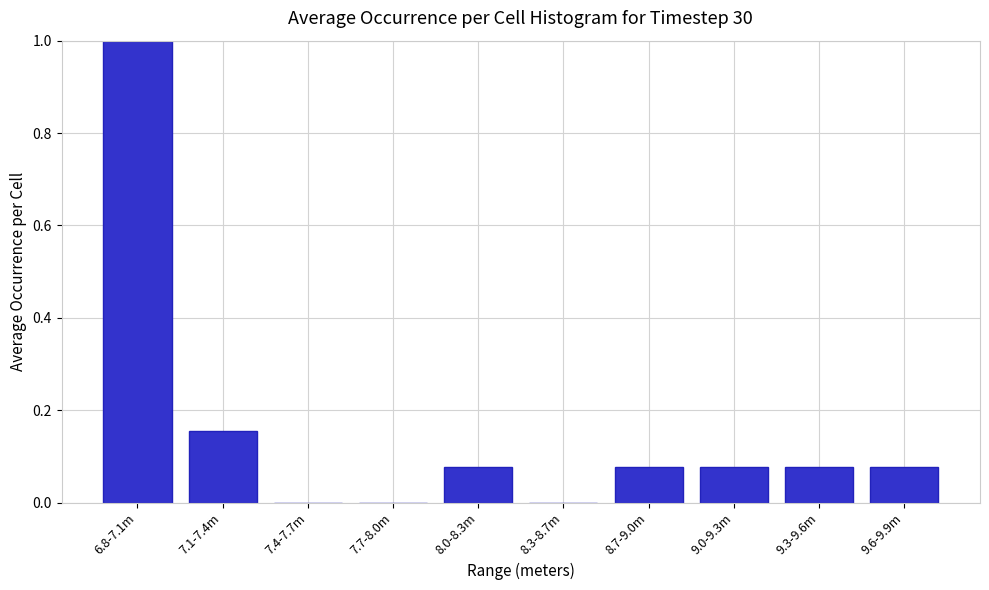

What is the sum of all values?

1.5